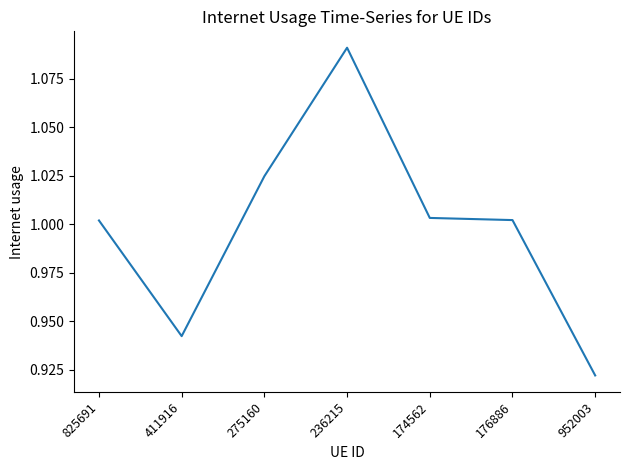

Count the number of data series in this chart.

1